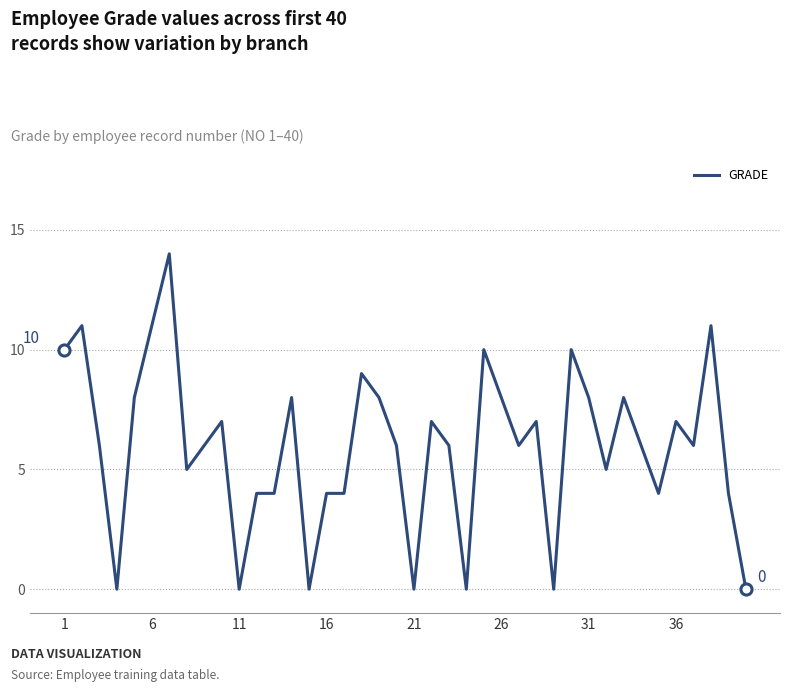

How many lines are shown in the chart?

1